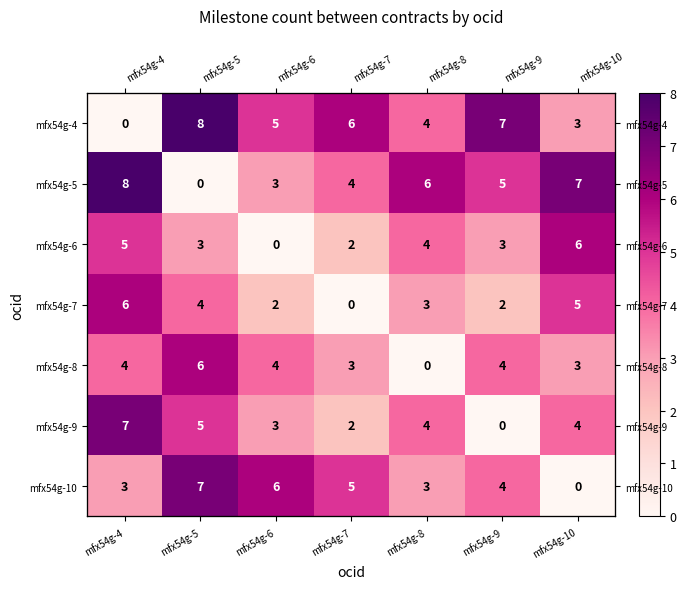

Is the value of mfx54g-4 at mfx54g-8 greater than the value of mfx54g-5 at mfx54g-6?

Yes